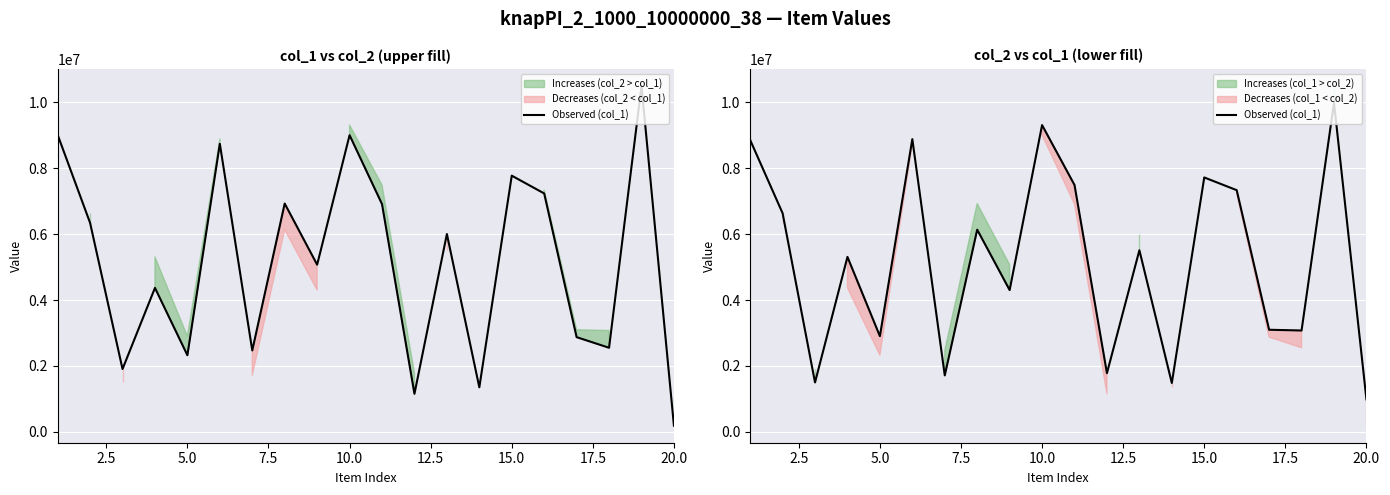

How many values are below 5511842?

10